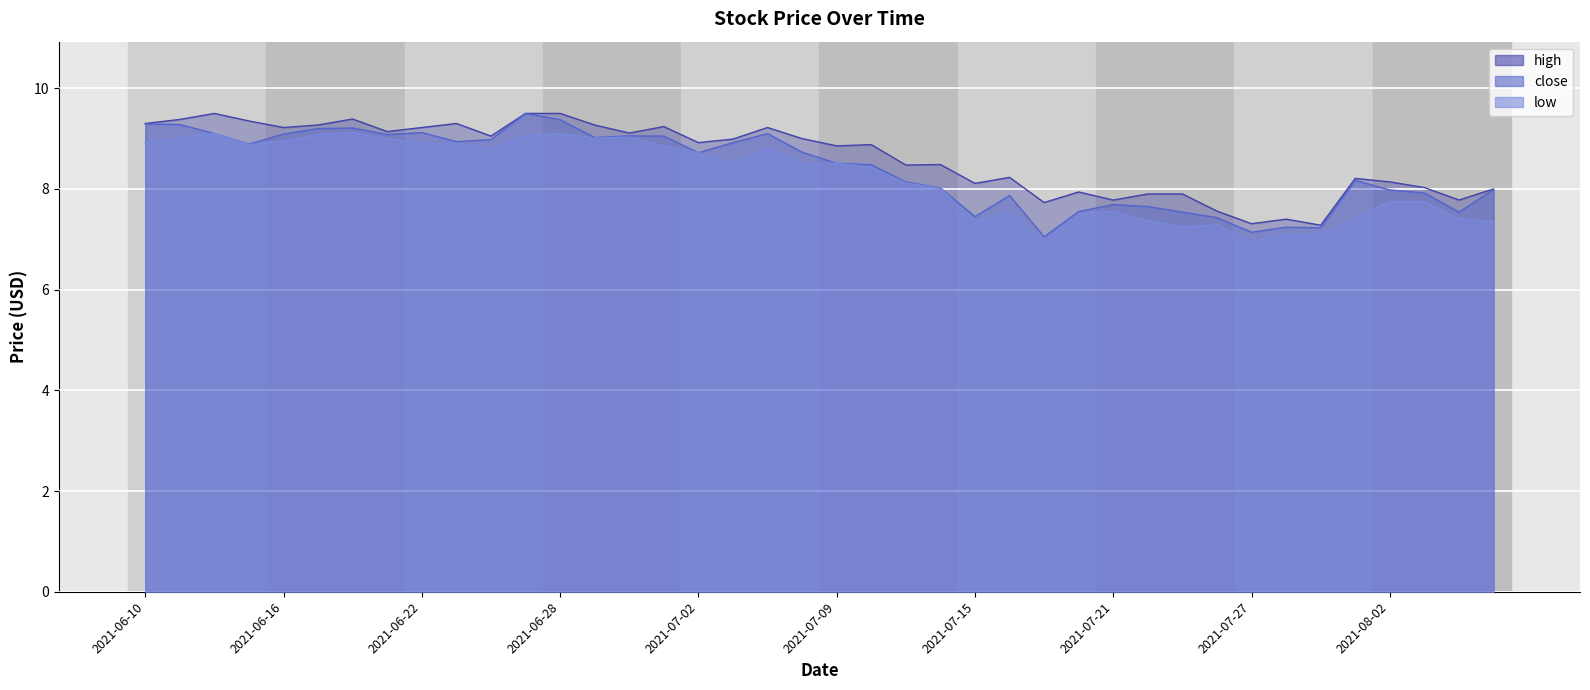

Where is the first local minimum for close?

2021-06-15